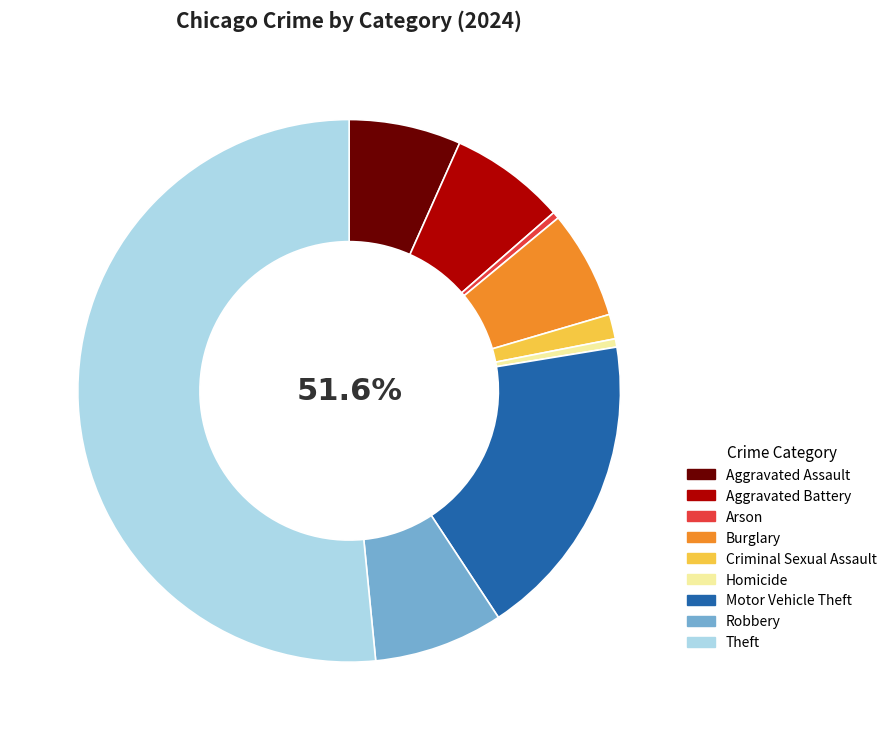

Is the sum of Homicide and Criminal Sexual Assault greater than half?

No